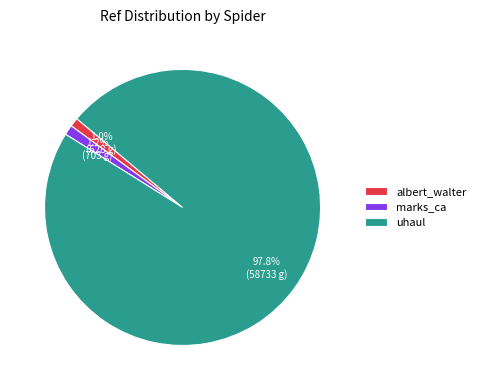

Is it true that marks_ca is 12% of the pie?

False